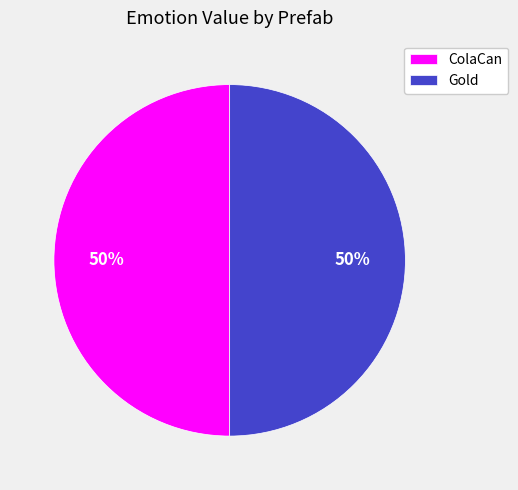

To the nearest percent, what is the combined percentage of ColaCan and Gold?

100%